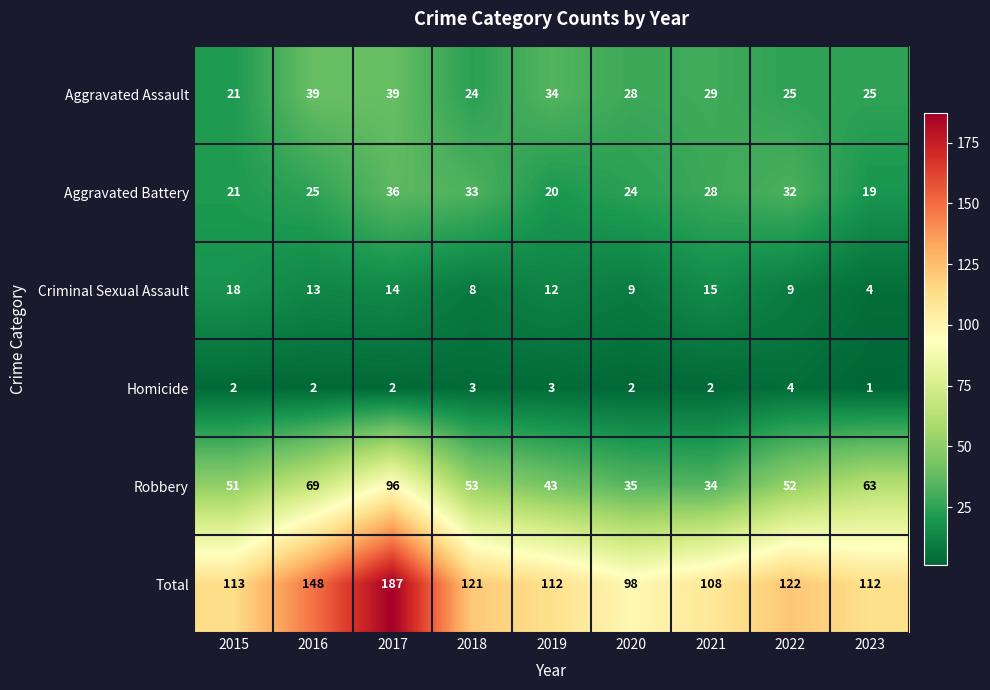

At which label is Aggravated Assault closest to 30?

2021